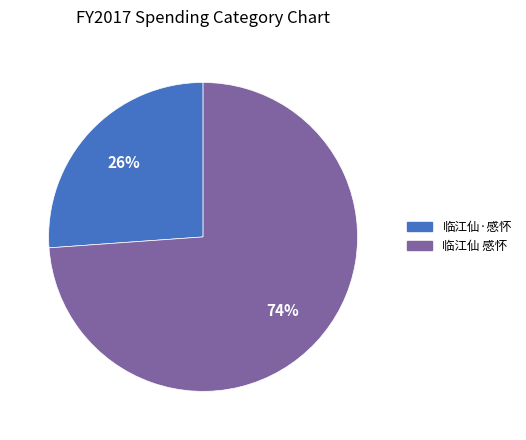

How many segments does this pie chart have?

2